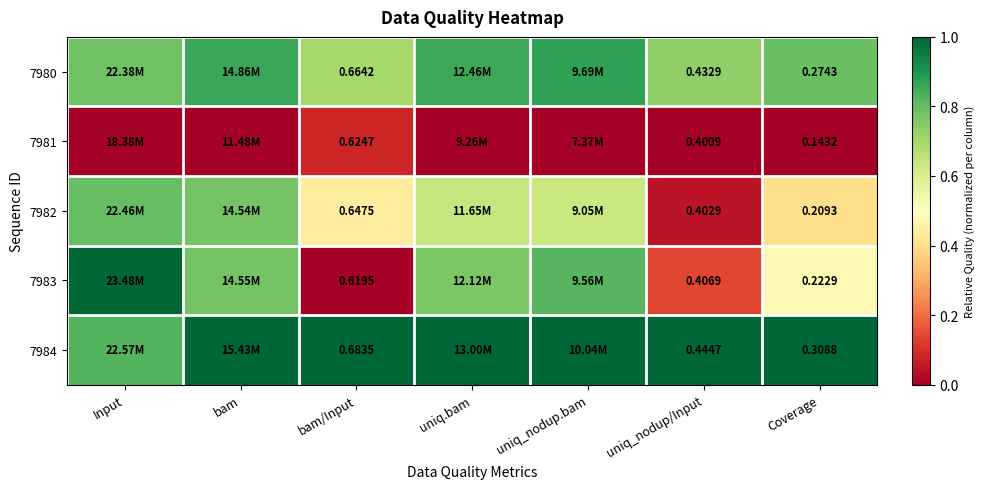

At which label is 7982 closest to 0?

uniq_nodup/Input